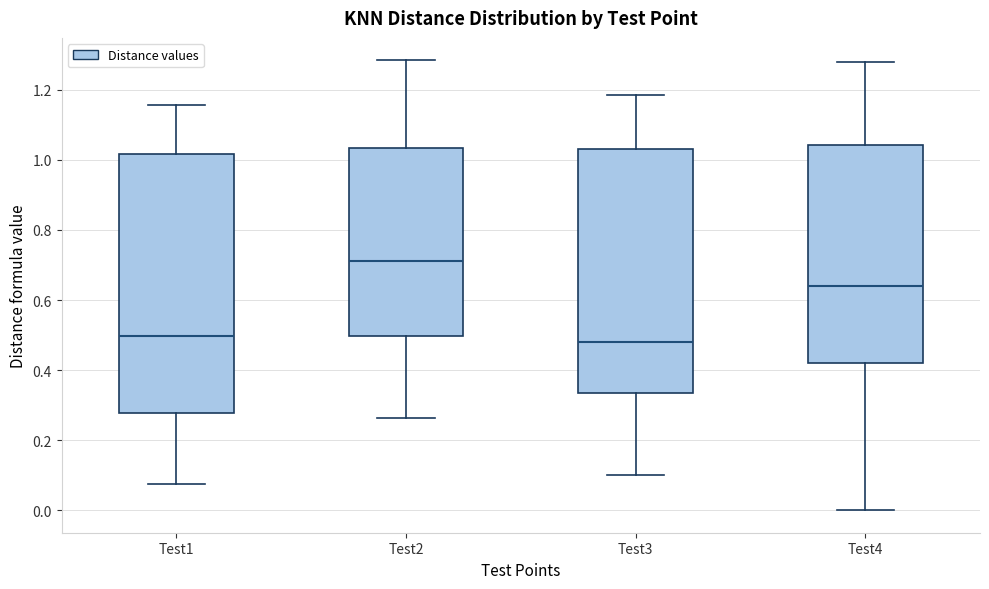

Reading left to right, read every box against the y-axis: the position of its median line, the range the box covers, and the ends of its whiskers. The values are not printed on the chart, so give them approximately, as read against the axis.

Test1: median 0.50, box 0.28 to 1.02, whiskers 0.08 to 1.16
Test2: median 0.72, box 0.50 to 1.04, whiskers 0.26 to 1.28
Test3: median 0.48, box 0.34 to 1.04, whiskers 0.10 to 1.18
Test4: median 0.64, box 0.42 to 1.04, whiskers 0.00 to 1.28